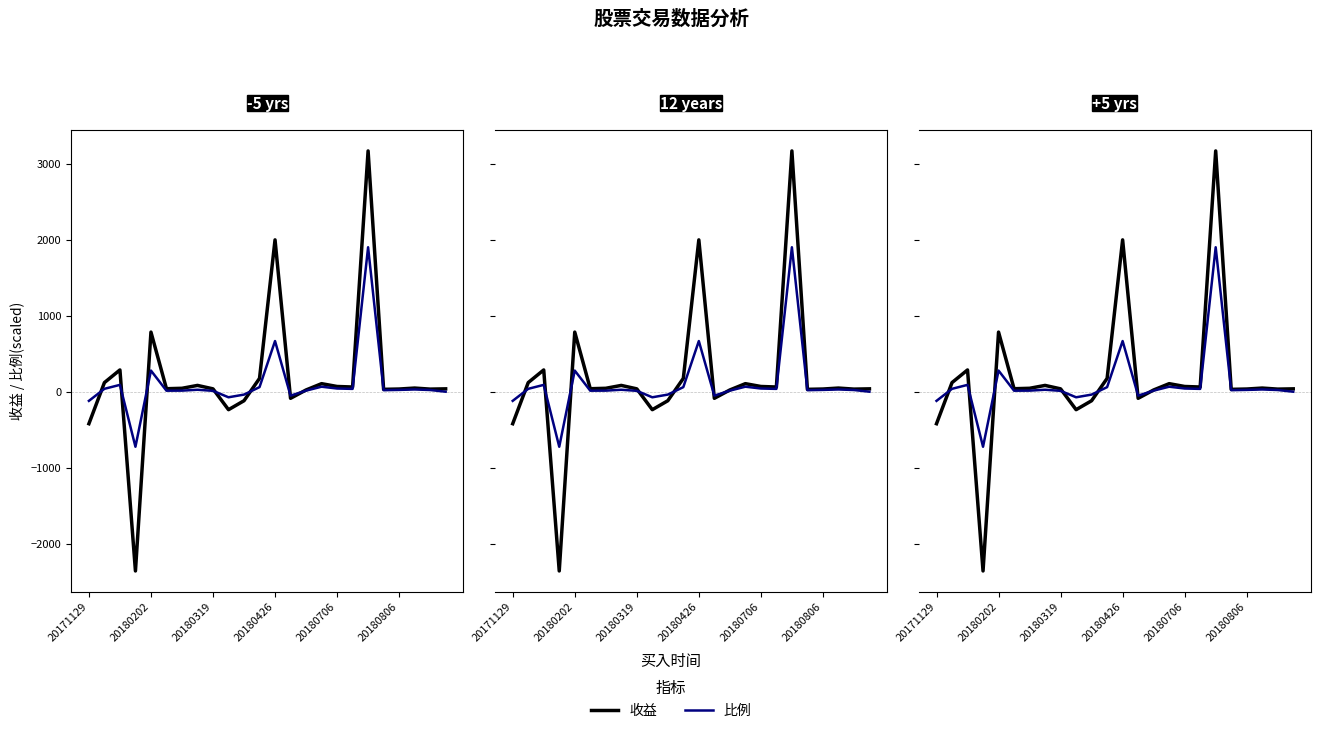

In 收益, how many points are lower than both neighbors (excluding endpoints)?

7